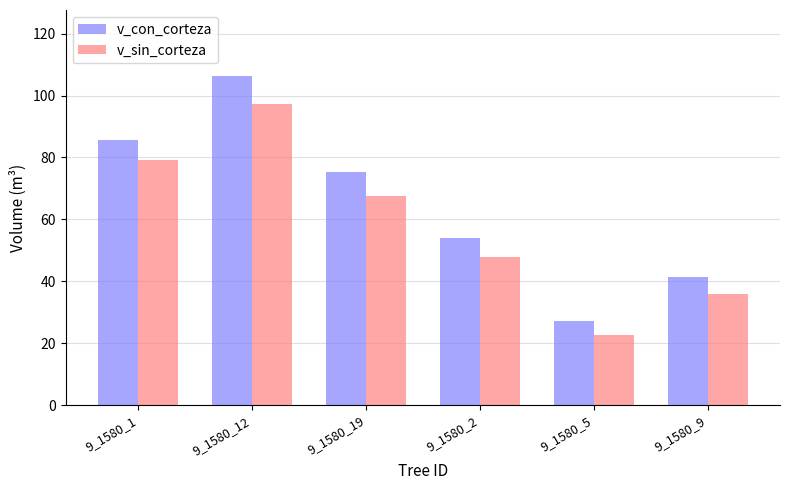

What is the value of the v_sin_corteza bar at the 6th from the left?

36.0